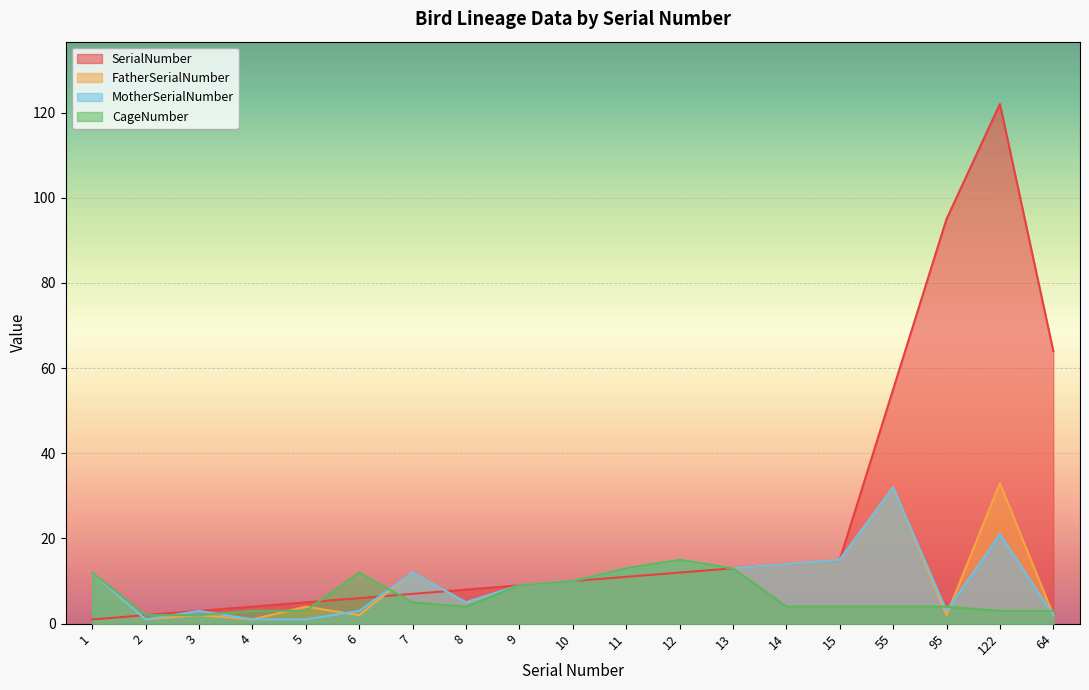

How many data points does each series have?

19